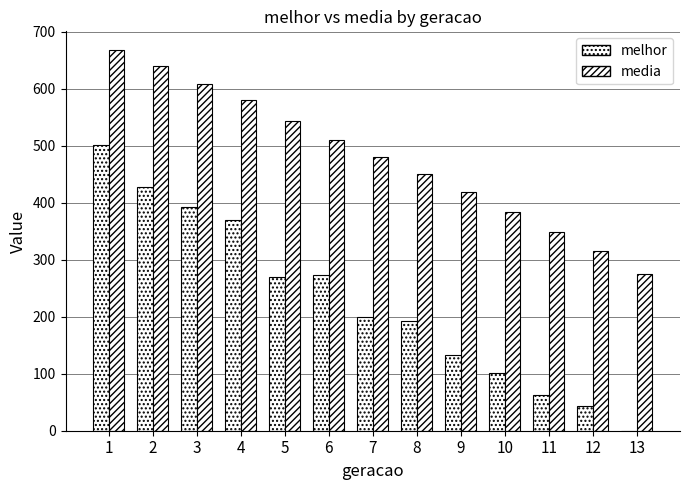

Count the number of data series in this chart.

2